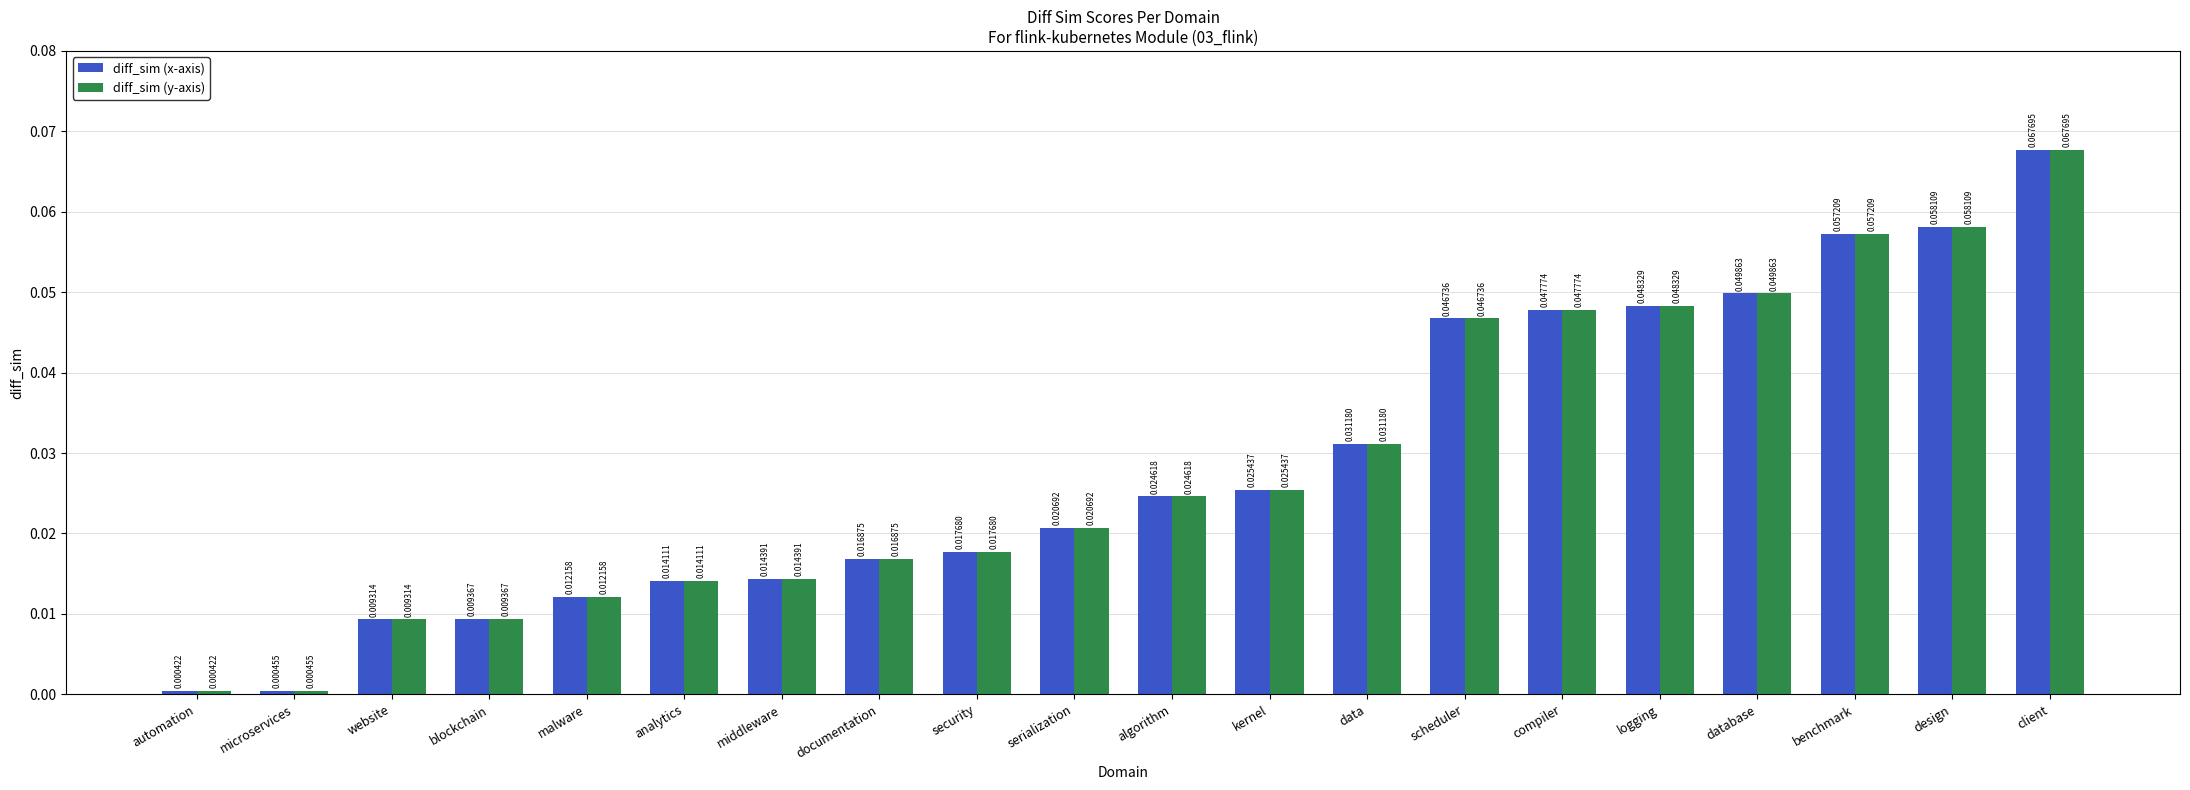

What is the label of the 6th bar from the right?

compiler